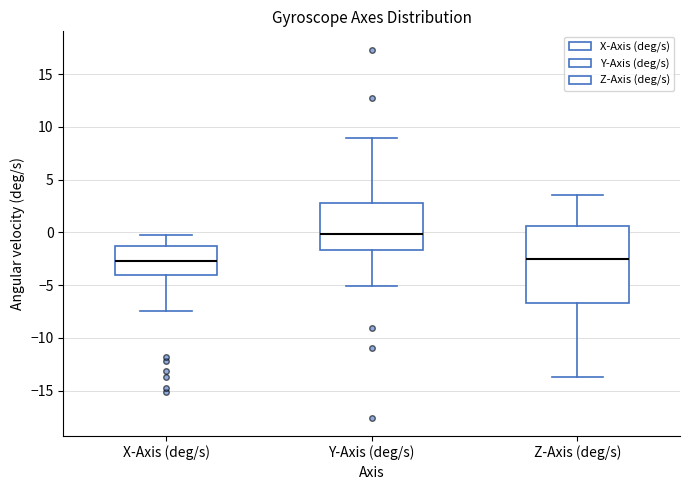

Comparing the boxes themselves (not the whiskers), which one is the tallest?

Z-Axis (deg/s)